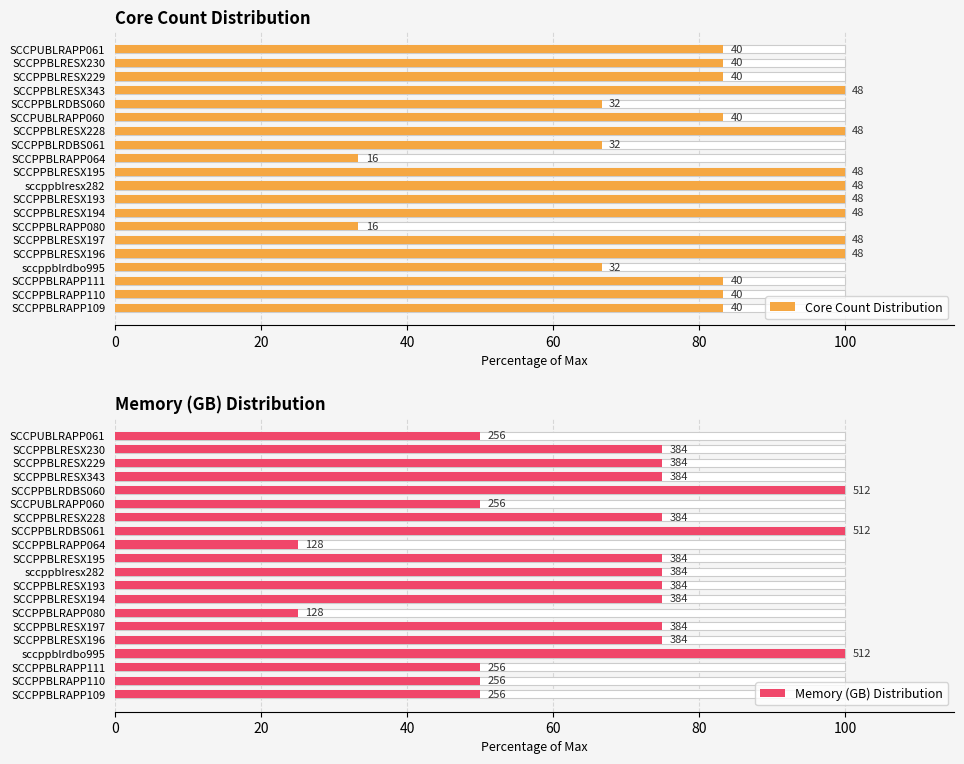

How many data points in Core Count Distribution are less than 83?

5